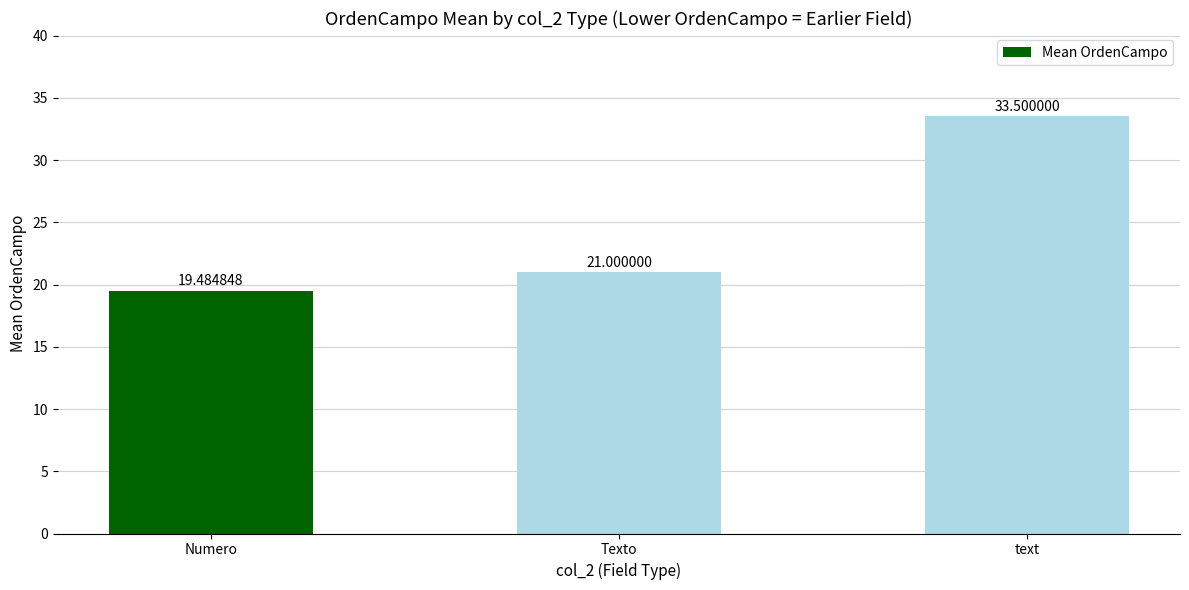

Is it true that the value at text is 33.5?

True